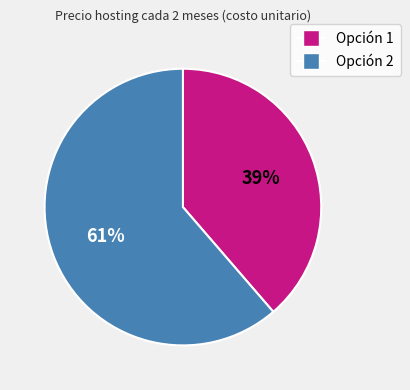

The Opción 1 slice represents 39% of the pie. True or false?

True